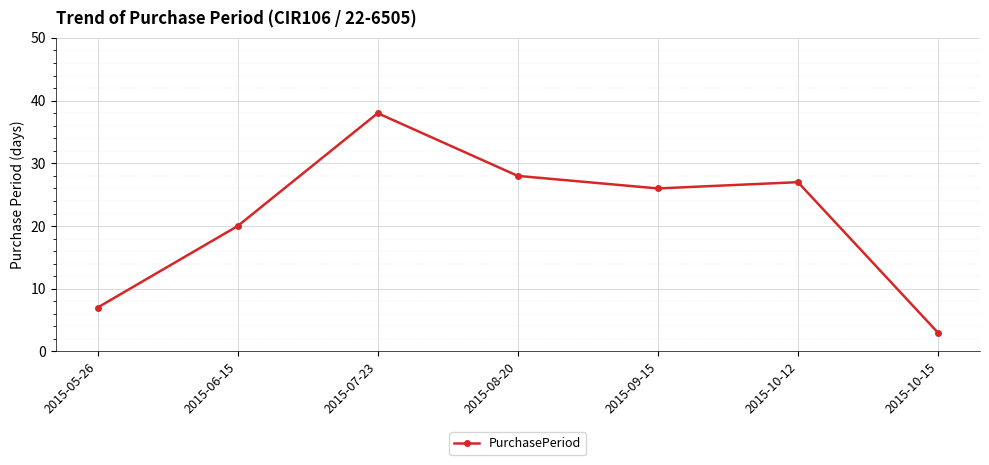

Reading right to left, transcribe all the data shown in this chart.

3	27	26	28	38	20	7